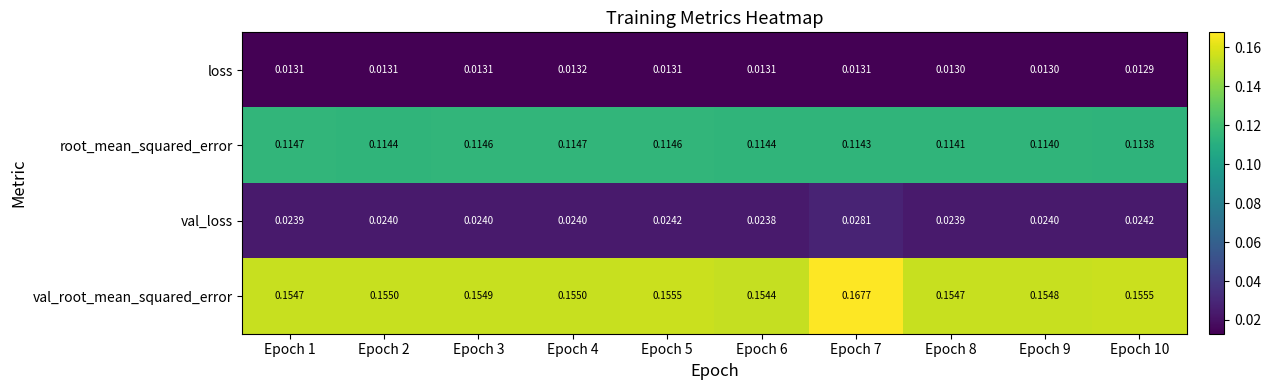

Is the value of val_root_mean_squared_error at Epoch 1 greater than the value of val_loss at Epoch 9?

Yes